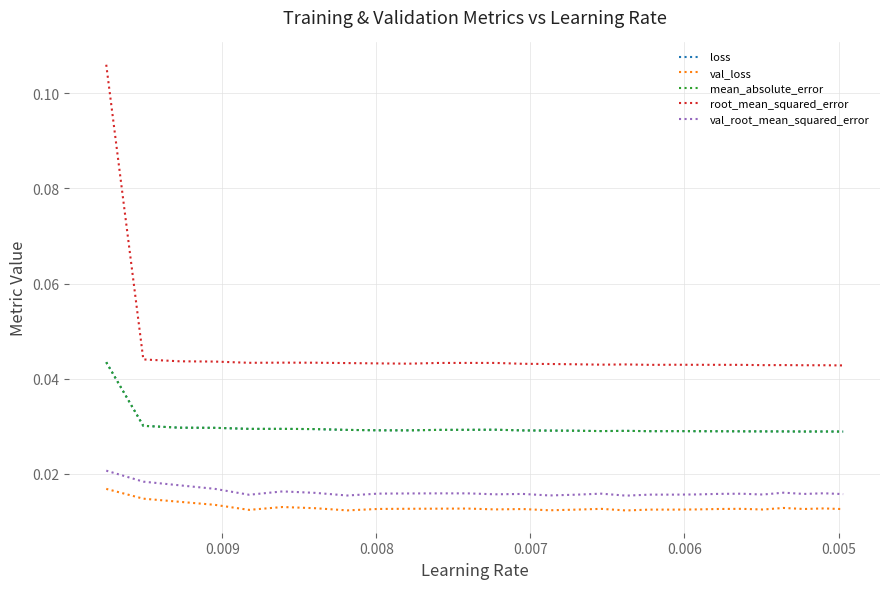

True or false: val_root_mean_squared_error has more than 0 points higher than both neighbors.

True